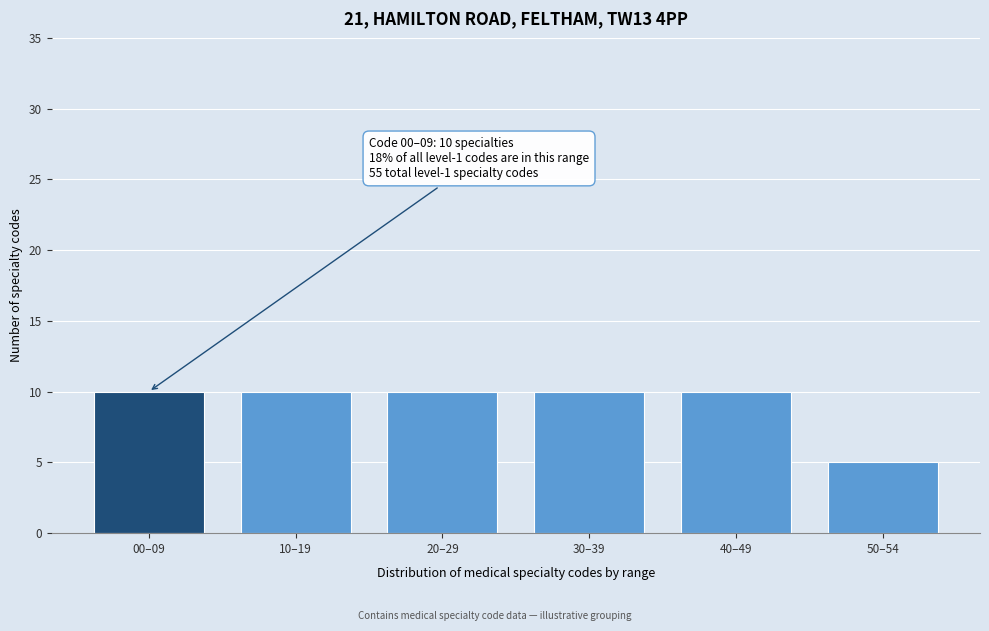

Reading left to right, list all the values displayed in this chart.

00–09=10	10–19=10	20–29=10	30–39=10	40–49=10	50–54=5